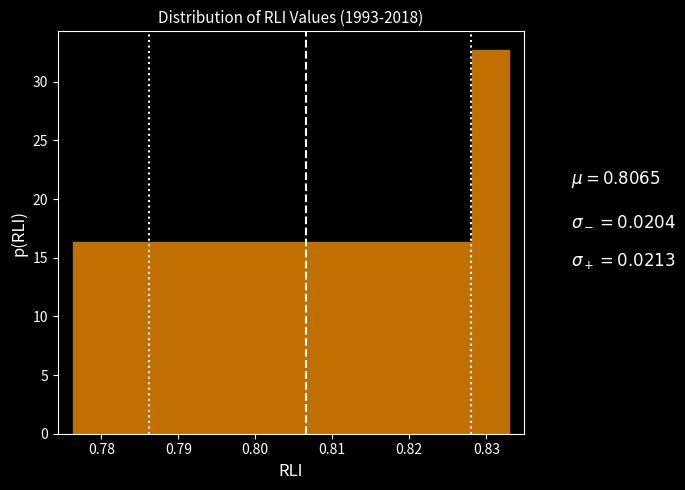

Reading left to right, list every bar in this chart as the range it spans on the x-axis followed by its height. Neither the bar edges nor the heights are printed on the chart, so give them approximately, as read against the axes.

0.776 to 0.781: 16.5
0.781 to 0.786: 16.5
0.786 to 0.791: 16.5
0.791 to 0.795: 16.5
0.795 to 0.800: 16.5
0.800 to 0.805: 16.5
0.805 to 0.809: 16.5
0.809 to 0.814: 16.5
0.814 to 0.819: 16.5
0.819 to 0.823: 16.5
0.823 to 0.828: 16.5
0.828 to 0.833: 32.5